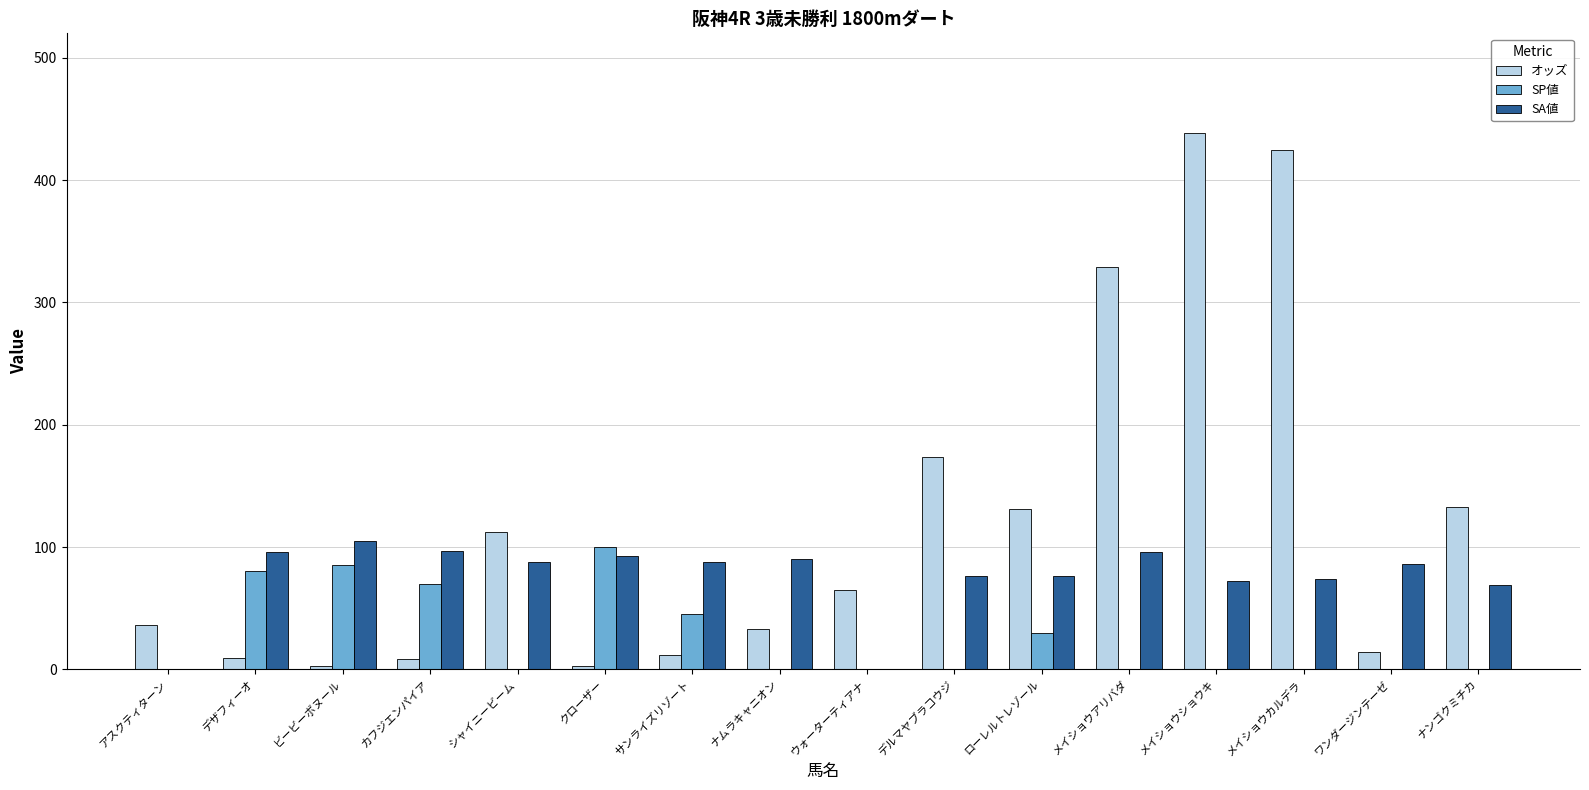

What is the sum of the オッズ values at サンライズリゾート and ナムラキャニオン?

44.8